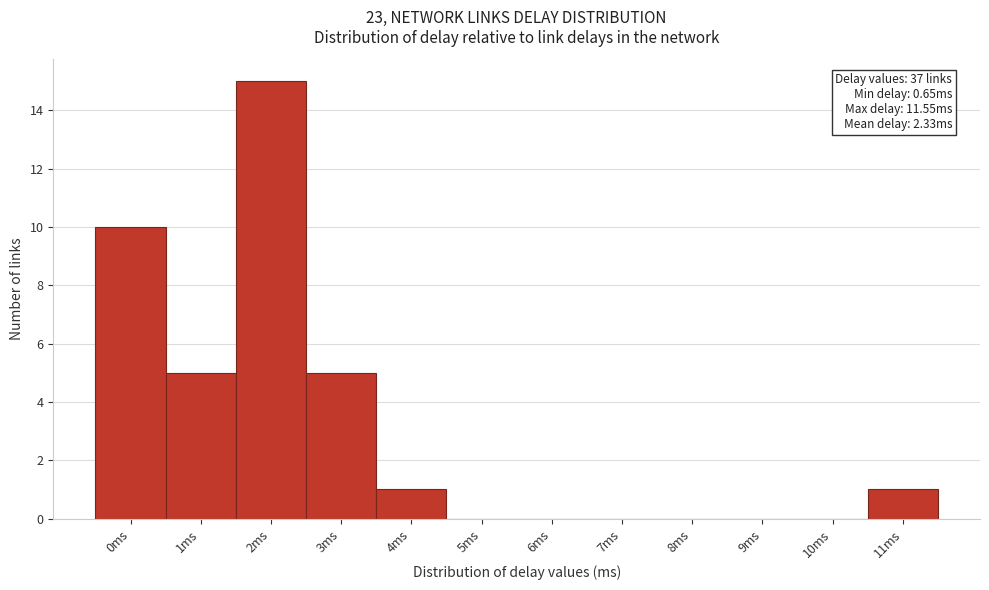

Reading left to right, transcribe all the data shown in this chart.

0ms=10	1ms=5	2ms=15	3ms=5	4ms=1	5ms=0	6ms=0	7ms=0	8ms=0	9ms=0	10ms=0	11ms=1